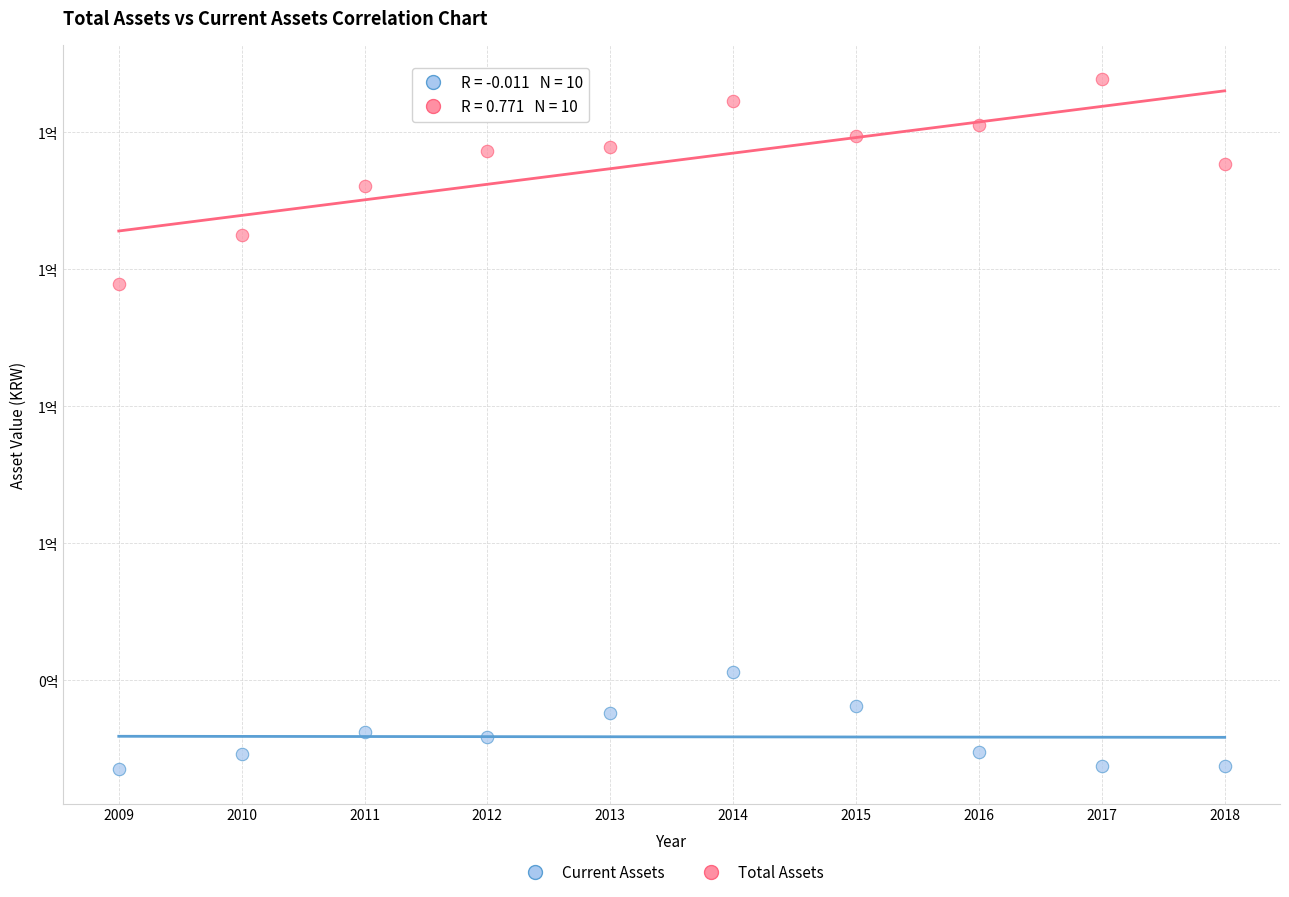

Which series contains the highest Y value?

Total Assets